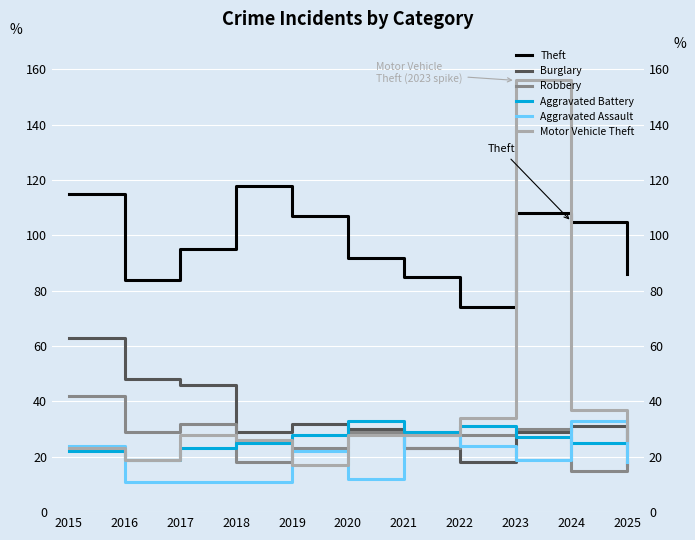

Rank the series at 2018 from lowest to highest value.

Aggravated Assault, Robbery, Aggravated Battery, Motor Vehicle Theft, Burglary, Theft